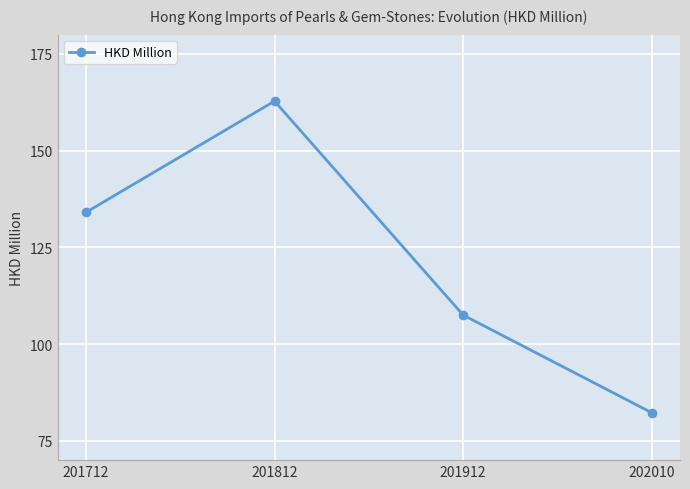

Is this an area chart (filled region under the line)?

No